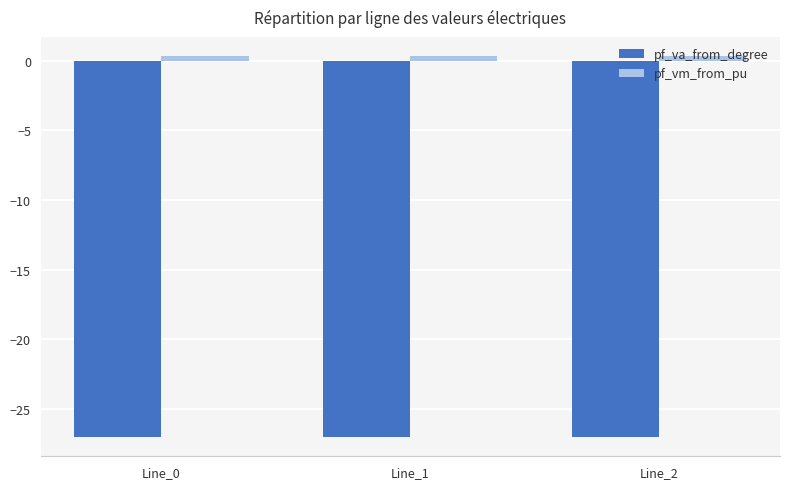

What is the difference between the highest and lowest values at Line_1?

27.4